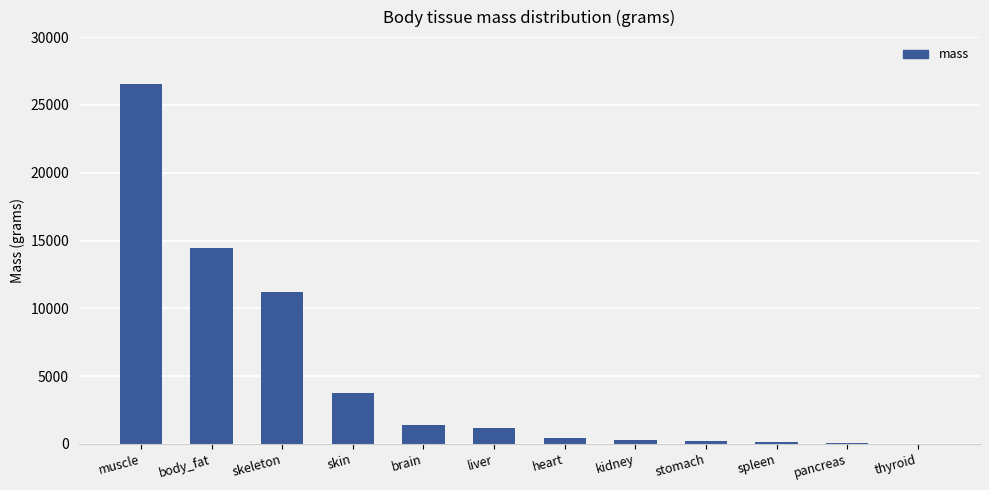

What is the sum of the values at pancreas and brain?

1468.6